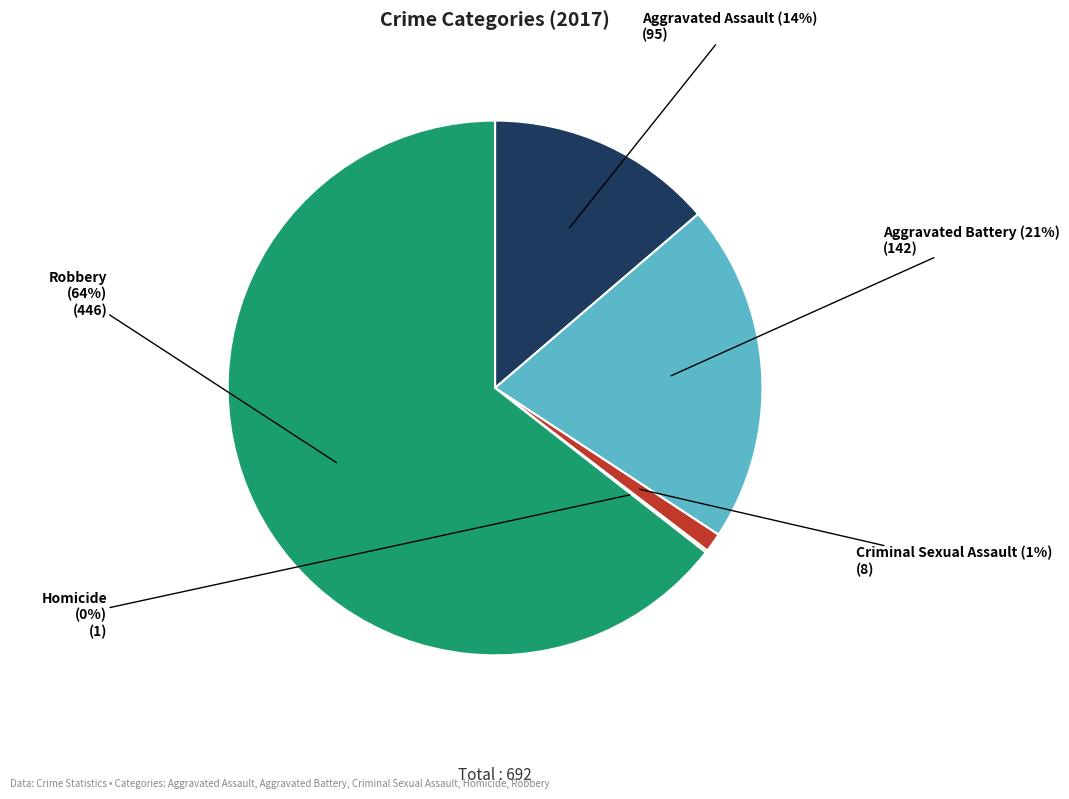

Which slice represents more than half of the pie?

Robbery